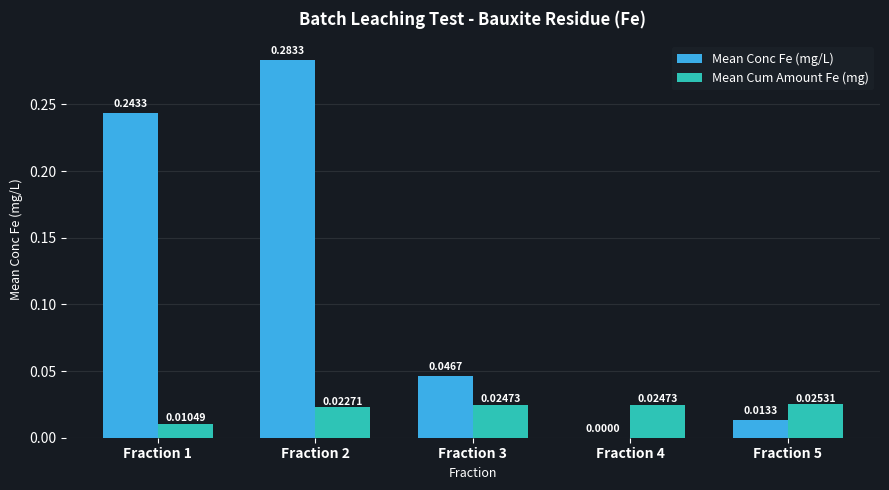

What are all the series names shown in the legend?

Mean Conc Fe (mg/L), Mean Cum Amount Fe (mg)